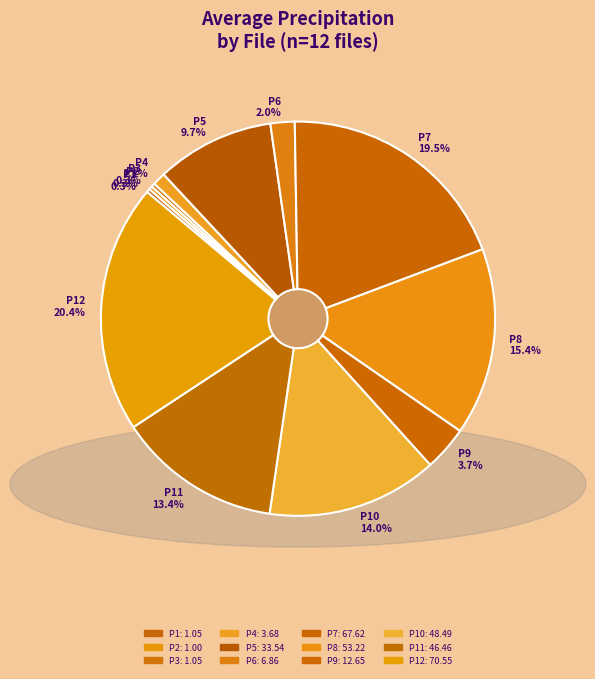

To the nearest percent, what is the average slice percentage?

8%